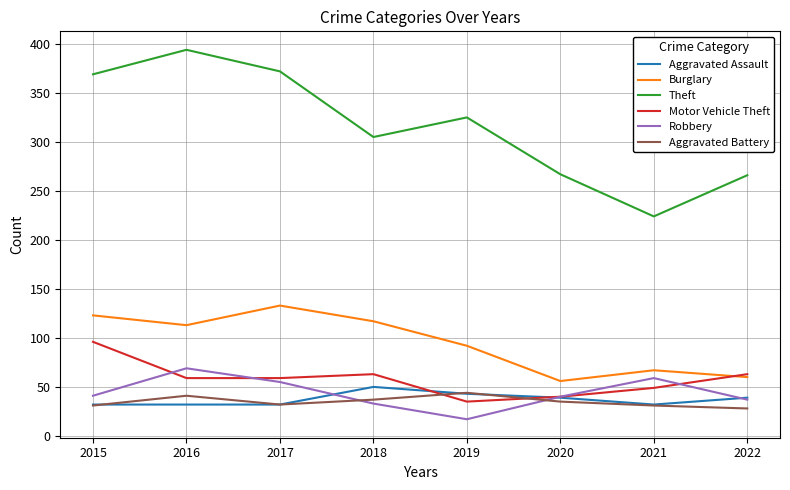

How many categories are shown in the chart?

8